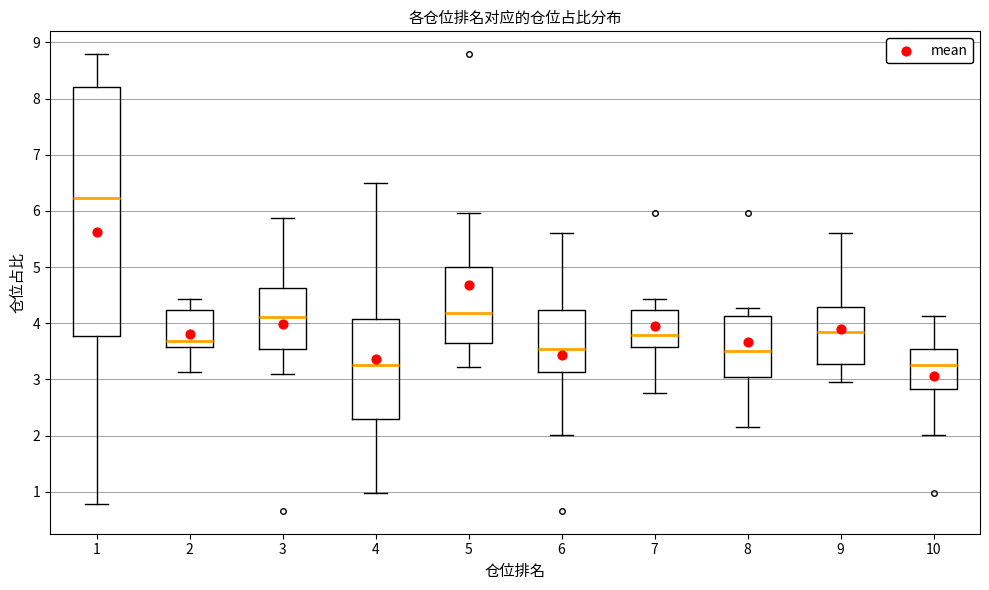

Reading left to right, read every box against the y-axis: the position of its median line, the range the box covers, and the ends of its whiskers. The values are not printed on the chart, so give them approximately, as read against the axis.

1: median 6.2, box 3.8 to 8.2, whiskers 0.8 to 8.8
2: median 3.7, box 3.6 to 4.2, whiskers 3.1 to 4.4
3: median 4.1, box 3.6 to 4.6, whiskers 3.1 to 5.9
4: median 3.3, box 2.3 to 4.1, whiskers 1.0 to 6.5
5: median 4.2, box 3.6 to 5.0, whiskers 3.2 to 6.0
6: median 3.5, box 3.1 to 4.2, whiskers 2.0 to 5.6
7: median 3.8, box 3.6 to 4.2, whiskers 2.8 to 4.4
8: median 3.5, box 3.0 to 4.1, whiskers 2.2 to 4.3
9: median 3.8, box 3.3 to 4.3, whiskers 3.0 to 5.6
10: median 3.3, box 2.8 to 3.5, whiskers 2.0 to 4.1